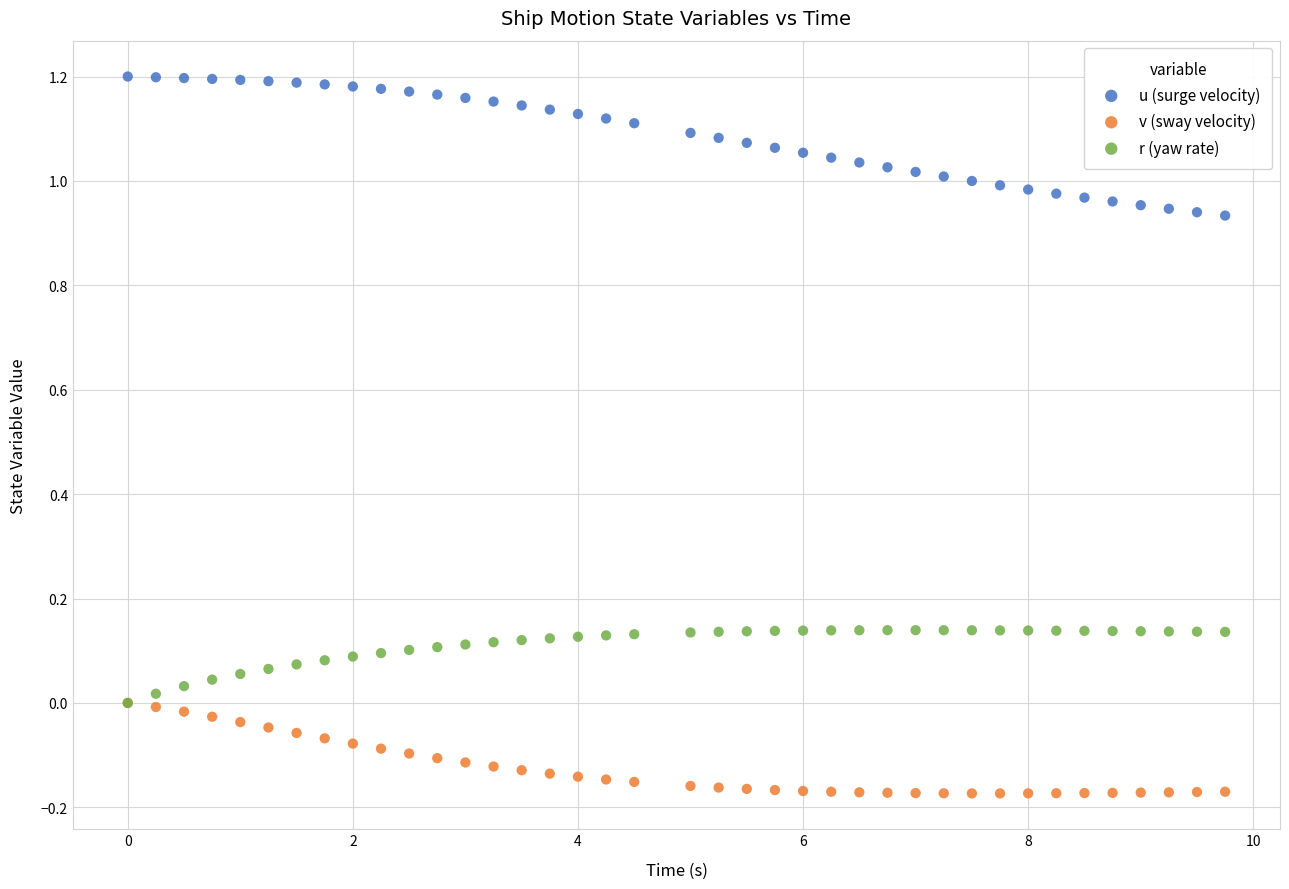

Which series has the largest Y range (max minus min)?

u (surge velocity)